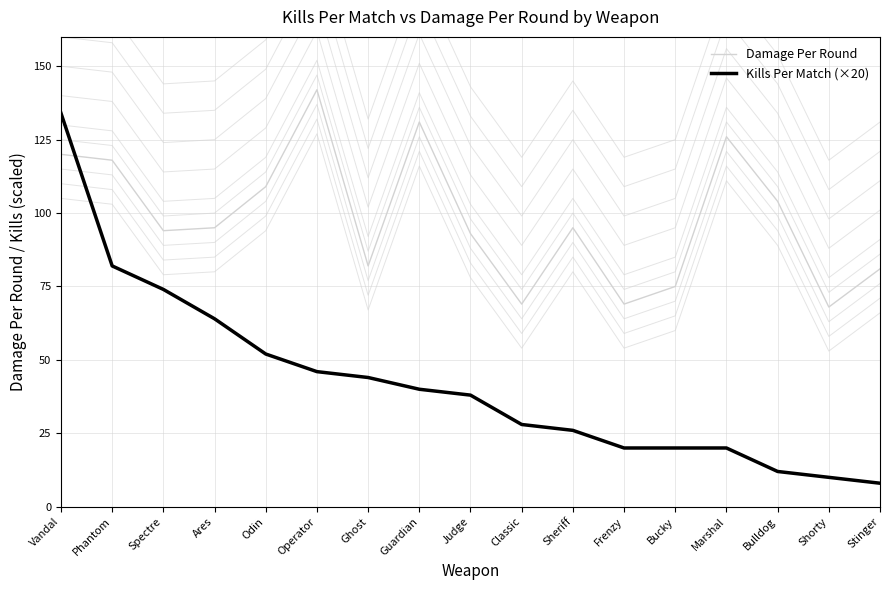

What are all the series names shown in the legend?

Damage Per Round, Kills Per Match (×20)